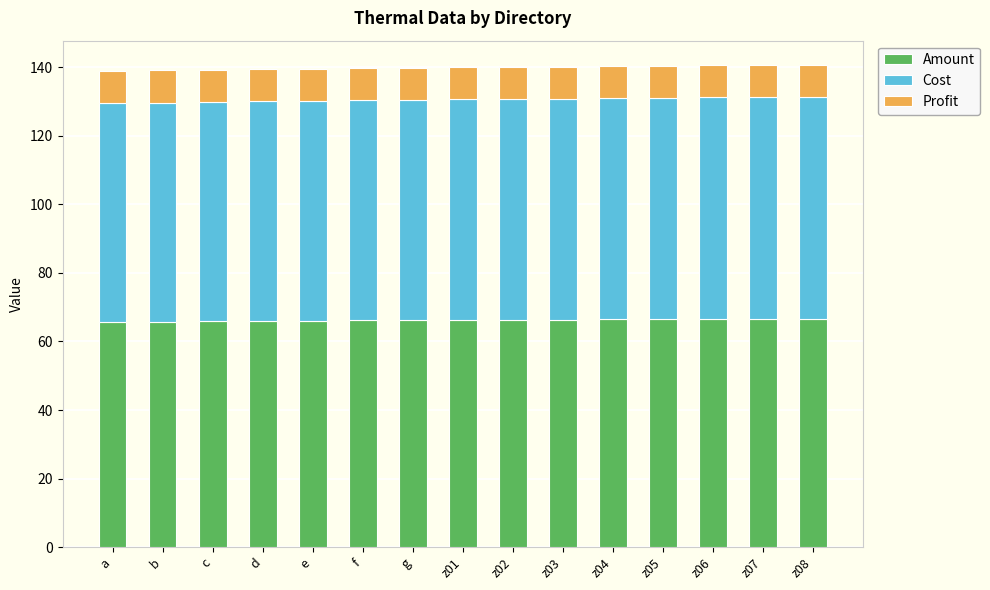

What is the minimum value for Amount?

65.8